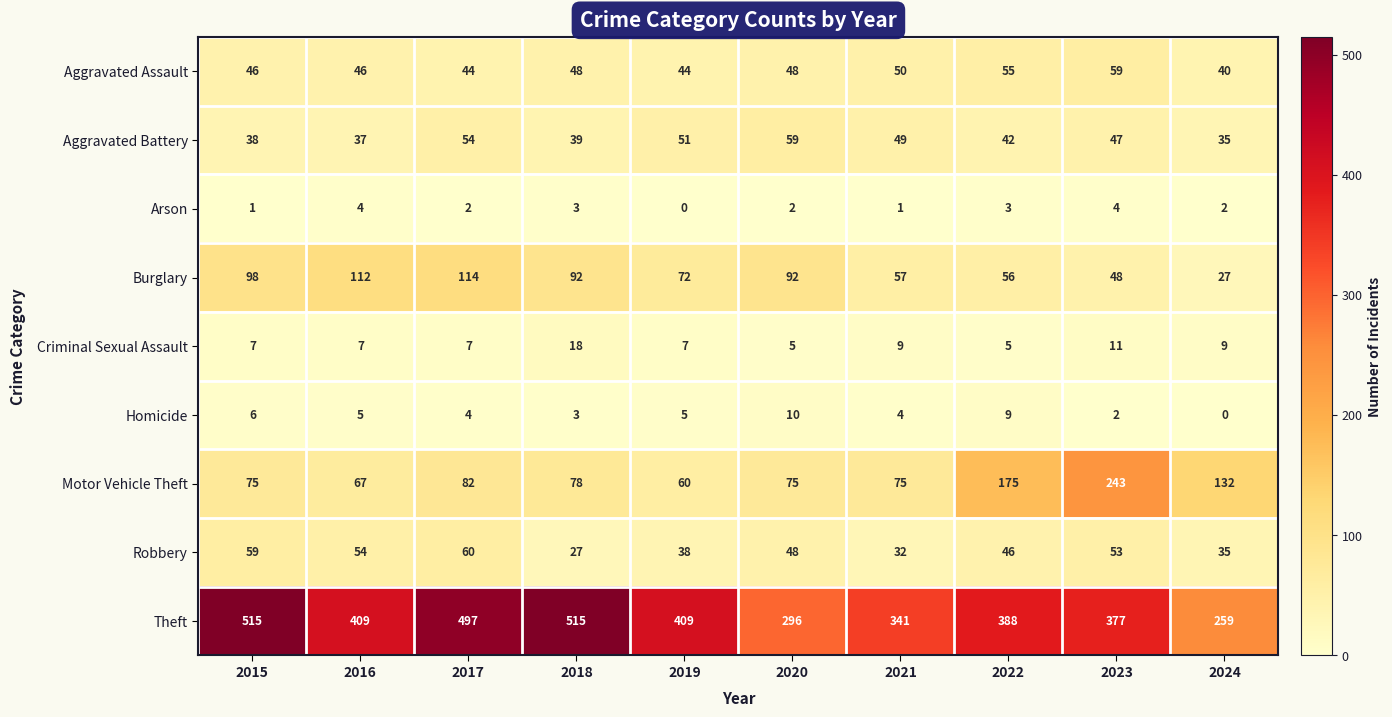

At which category is the sum across all series the highest?

2017